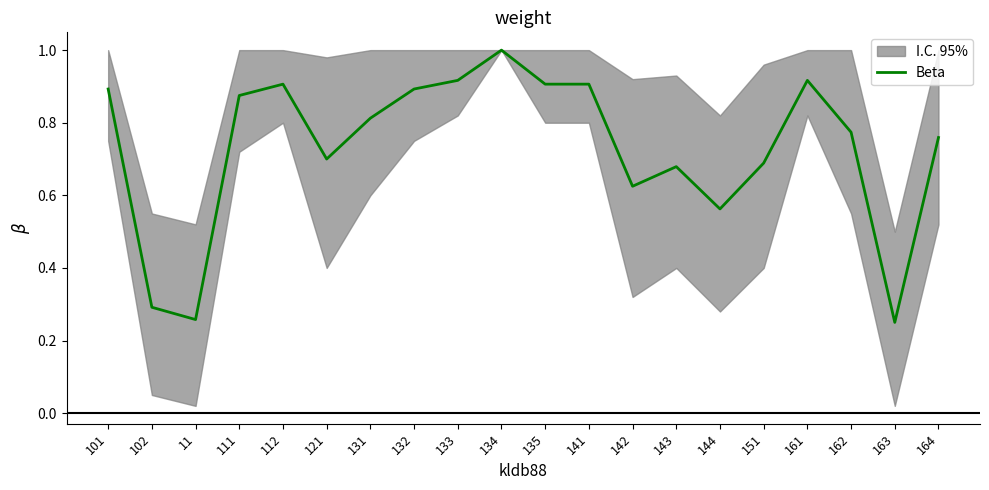

Rank the categories by value from lowest to highest.

163, 11, 102, 144, 142, 143, 151, 121, 164, 162, 131, 111, 101, 132, 112, 135, 141, 133, 161, 134